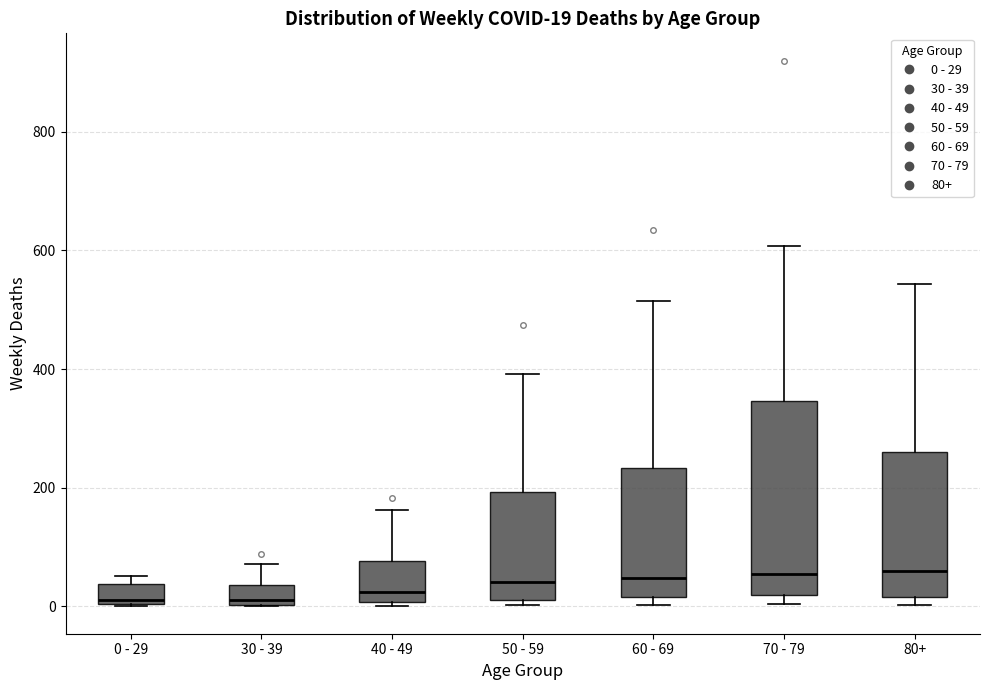

Which box is the tallest, from its lower edge to its upper edge?

70 - 79